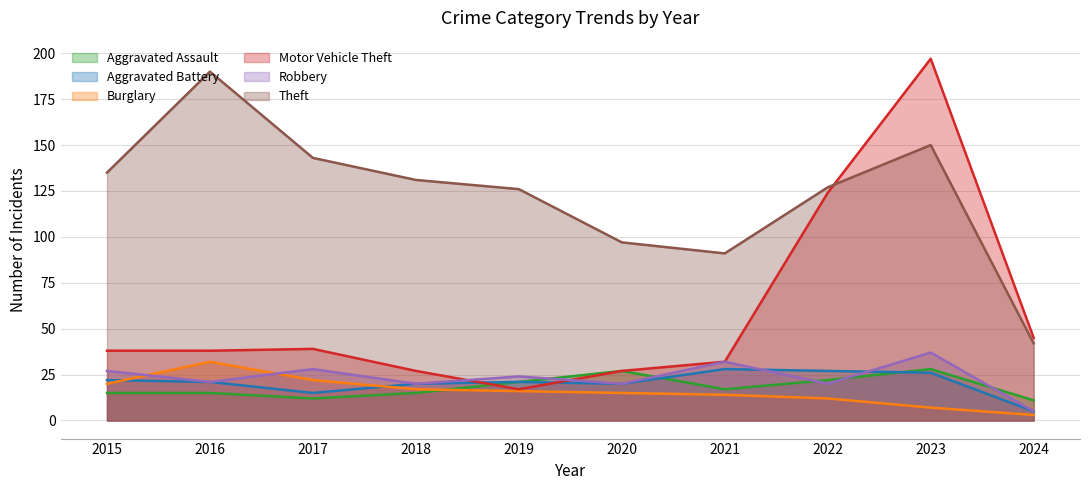

Is the value of Aggravated Battery at 2017 greater than the value of Theft at 2021?

No